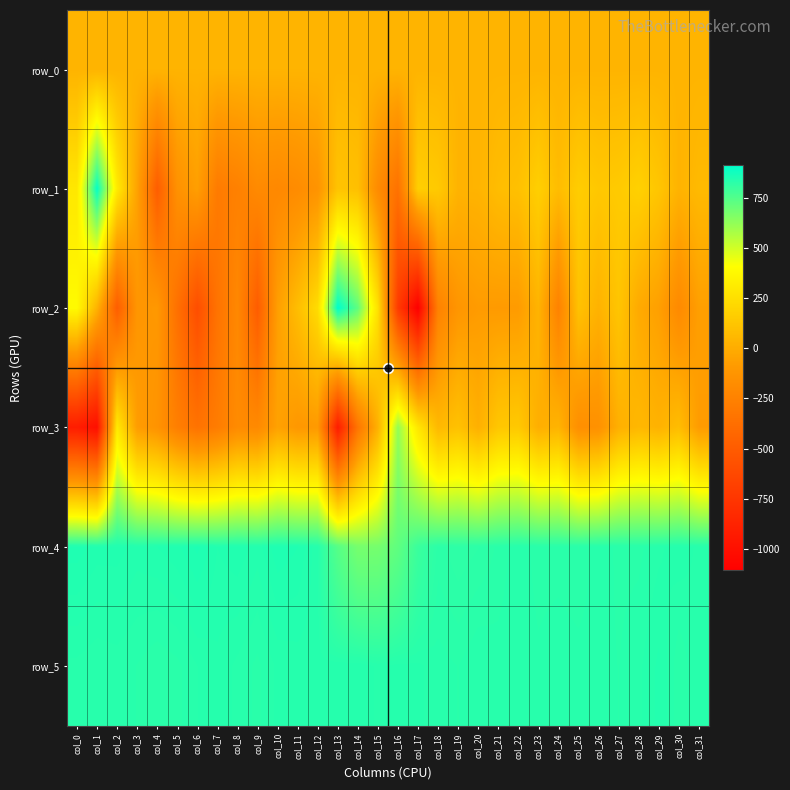

Reading left to right, extract all data points from this chart.

row_0: col_0=36.9	col_1=36.9	col_2=36.9	col_3=37.0	col_4=37.1	col_5=37.1	col_6=37.1	col_7=37.2	col_8=37.3	col_9=37.3	col_10=37.3	col_11=37.4	col_12=37.5	col_13=37.5	col_14=37.5	col_15=37.6	col_16=37.7	col_17=37.7	col_18=37.7	col_19=37.8	col_20=37.9	col_21=37.9	col_22=37.9	col_23=38.0	col_24=38.1	col_25=38.1	col_26=38.1	col_27=38.1	col_28=38.3	col_29=38.3	col_30=38.3	col_31=38.3
row_1: col_0=292.0	col_1=899.0	col_2=308.0	col_3=-48.0	col_4=-491.0	col_5=-145.0	col_6=-66.0	col_7=-293.0	col_8=-256.0	col_9=-193.0	col_10=-207.0	col_11=-182.0	col_12=-129.0	col_13=116.0	col_14=95.0	col_15=-188.0	col_16=-353.0	col_17=170.0	col_18=144.0	col_19=33.0	col_20=38.0	col_21=82.0	col_22=99.0	col_23=172.0	col_24=80.0	col_25=161.0	col_26=135.0	col_27=148.0	col_28=181.0	col_29=125.0	col_30=33.0	col_31=66.0
row_2: col_0=387.0	col_1=31.0	col_2=-486.0	col_3=-117.0	col_4=-101.0	col_5=-364.0	col_6=-593.0	col_7=-345.0	col_8=-208.0	col_9=-496.0	col_10=-66.0	col_11=87.0	col_12=237.0	col_13=913.0	col_14=722.0	col_15=260.0	col_16=-716.0	col_17=-1108.0	col_18=-250.0	col_19=-116.0	col_20=-84.0	col_21=-88.0	col_22=-85.0	col_23=35.0	col_24=-246.0	col_25=106.0	col_26=29.0	col_27=122.0	col_28=-11.0	col_29=-63.0	col_30=-196.0	col_31=-64.0
row_3: col_0=-914.0	col_1=-1005.0	col_2=305.0	col_3=-75.0	col_4=-134.0	col_5=-269.0	col_6=-347.0	col_7=-282.0	col_8=-184.0	col_9=-196.0	col_10=-52.0	col_11=-106.0	col_12=-93.0	col_13=-918.0	col_14=-327.0	col_15=26.0	col_16=620.0	col_17=290.0	col_18=61.0	col_19=104.0	col_20=18.0	col_21=130.0	col_22=141.0	col_23=12.0	col_24=37.0	col_25=-160.0	col_26=-147.0	col_27=16.0	col_28=57.0	col_29=28.0	col_30=82.0	col_31=-83.0
row_4: col_0=848.0	col_1=844.0	col_2=844.0	col_3=840.0	col_4=842.0	col_5=845.0	col_6=851.0	col_7=842.0	col_8=845.0	col_9=840.0	col_10=849.0	col_11=846.0	col_12=835.0	col_13=740.0	col_14=676.0	col_15=678.0	col_16=723.0	col_17=796.0	col_18=824.0	col_19=819.0	col_20=822.0	col_21=827.0	col_22=833.0	col_23=828.0	col_24=828.0	col_25=826.0	col_26=833.0	col_27=829.0	col_28=829.0	col_29=833.0	col_30=837.0	col_31=833.0
row_5: col_0=833.0	col_1=831.0	col_2=832.0	col_3=830.0	col_4=827.0	col_5=829.0	col_6=834.0	col_7=837.0	col_8=833.0	col_9=829.0	col_10=835.0	col_11=836.0	col_12=836.0	col_13=837.0	col_14=838.0	col_15=833.0	col_16=836.0	col_17=835.0	col_18=832.0	col_19=830.0	col_20=834.0	col_21=832.0	col_22=833.0	col_23=831.0	col_24=833.0	col_25=832.0	col_26=832.0	col_27=830.0	col_28=833.0	col_29=839.0	col_30=827.0	col_31=834.0